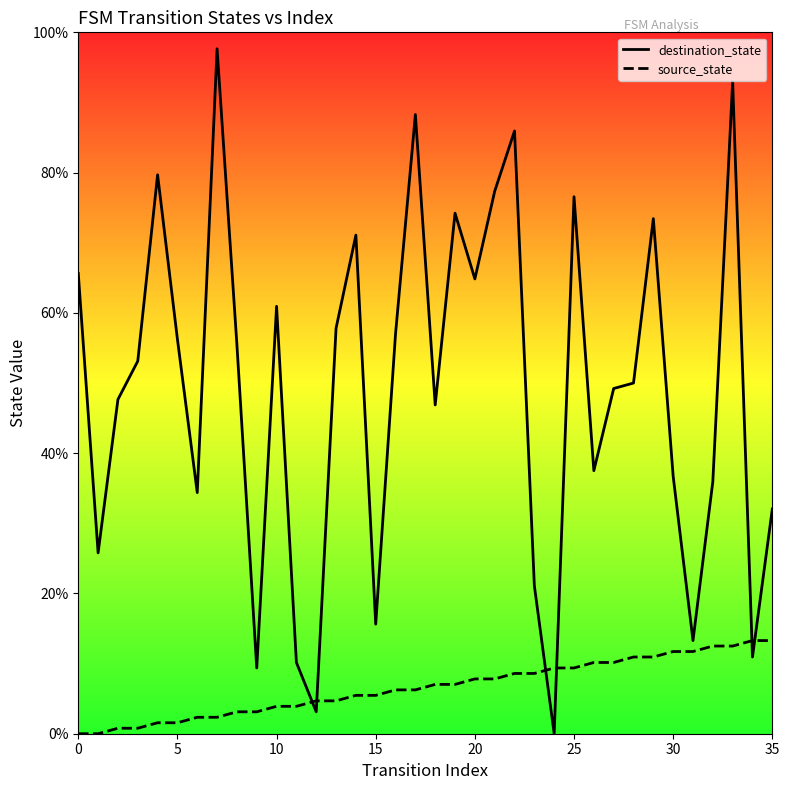

After their last crossing, which series has the higher values: source_state or destination_state?

destination_state